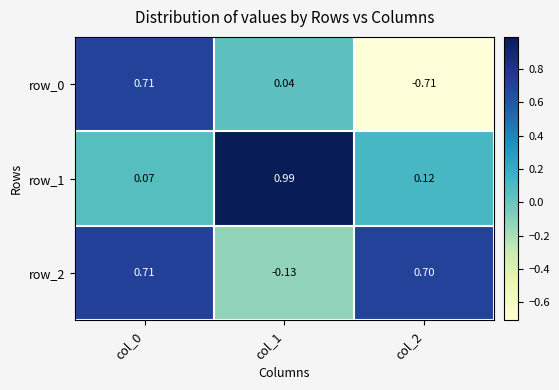

How many data points in row_2 are above 0?

2